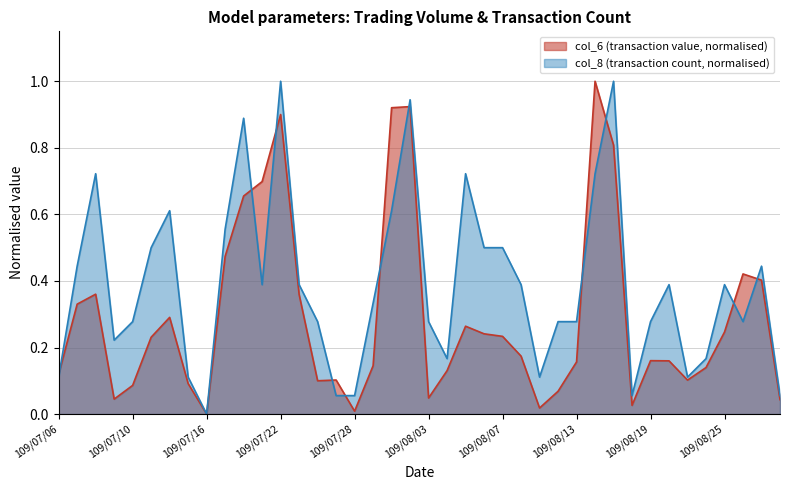

What are all the series names shown in the legend?

col_6 (transaction value, normalised), col_8 (transaction count, normalised)